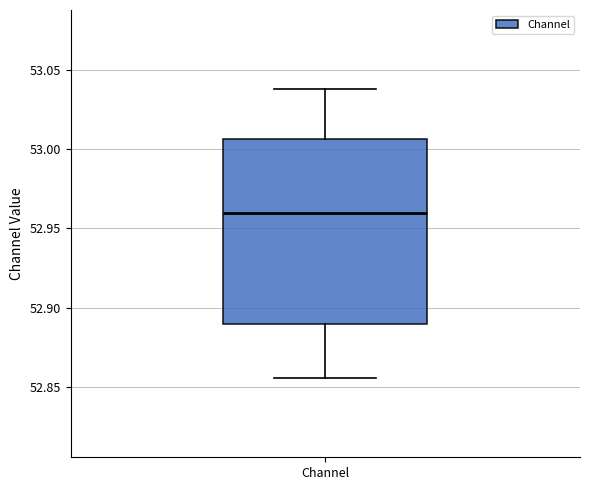

Read this box plot against the y-axis: the position of the median line, the range covered by the box, and the ends of both whiskers. The values are not printed on the chart, so give them approximately, as read against the axis.

median 52.960, box 52.890 to 53.005, whiskers 52.855 to 53.040